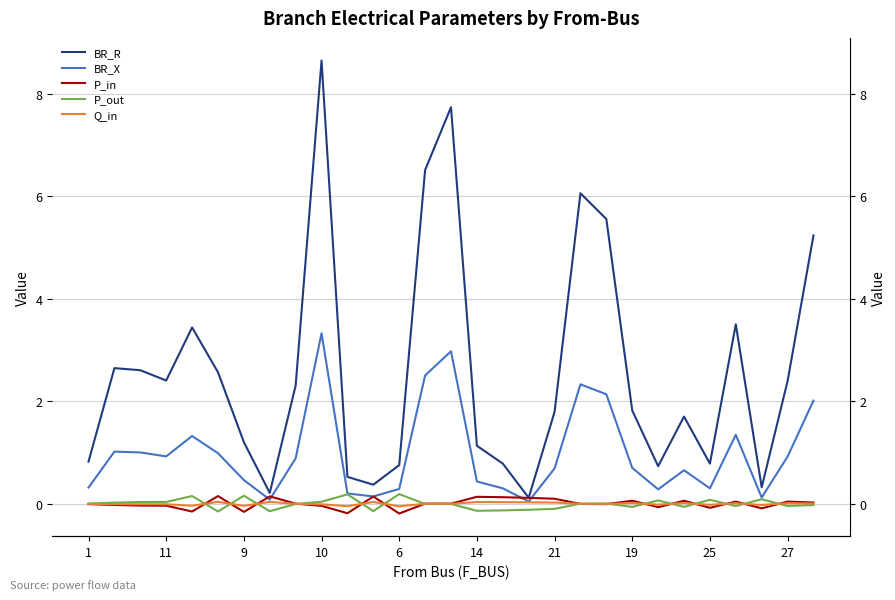

Reading right to left, list all the values displayed in this chart.

BR_R: 5.2	2.4	0.3	3.5	0.8	1.7	0.7	1.8	5.6	6.1	1.8	0.1	0.8	1.1	7.7	6.5	0.8	0.4	0.5	8.6	2.3	0.2	1.2	2.6	3.4	2.4	2.6	2.6	0.8
BR_X: 2.0	0.9	0.1	1.3	0.3	0.7	0.3	0.7	2.1	2.3	0.7	0.0	0.3	0.4	3.0	2.5	0.3	0.1	0.2	3.3	0.9	0.1	0.5	1.0	1.3	0.9	1.0	1.0	0.3
P_in: 0.0	0.0	-0.1	0.0	-0.1	0.1	-0.1	0.1	-0.0	-0.0	0.1	0.1	0.1	0.1	0.0	0.0	-0.2	0.1	-0.2	-0.0	0.0	0.1	-0.2	0.2	-0.2	-0.0	-0.0	-0.0	-0.0
P_out: -0.0	-0.0	0.1	-0.0	0.1	-0.1	0.1	-0.1	0.0	0.0	-0.1	-0.1	-0.1	-0.1	-0.0	-0.0	0.2	-0.1	0.2	0.0	-0.0	-0.1	0.2	-0.2	0.2	0.0	0.0	0.0	0.0
Q_in: 0.0	0.0	-0.0	0.0	-0.0	0.0	-0.0	0.0	-0.0	-0.0	0.0	0.0	0.0	0.0	0.0	0.0	-0.0	0.0	-0.0	-0.0	0.0	0.0	-0.0	0.0	-0.0	-0.0	-0.0	-0.0	-0.0